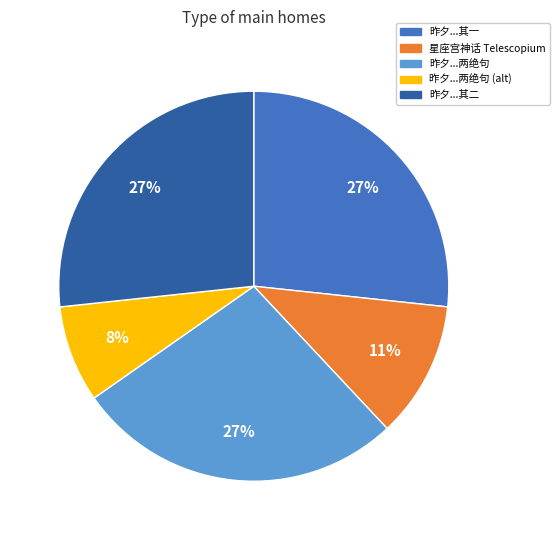

Is the sum of 昨夕...两绝句 and 昨夕...两绝句 (alt) greater than half?

No